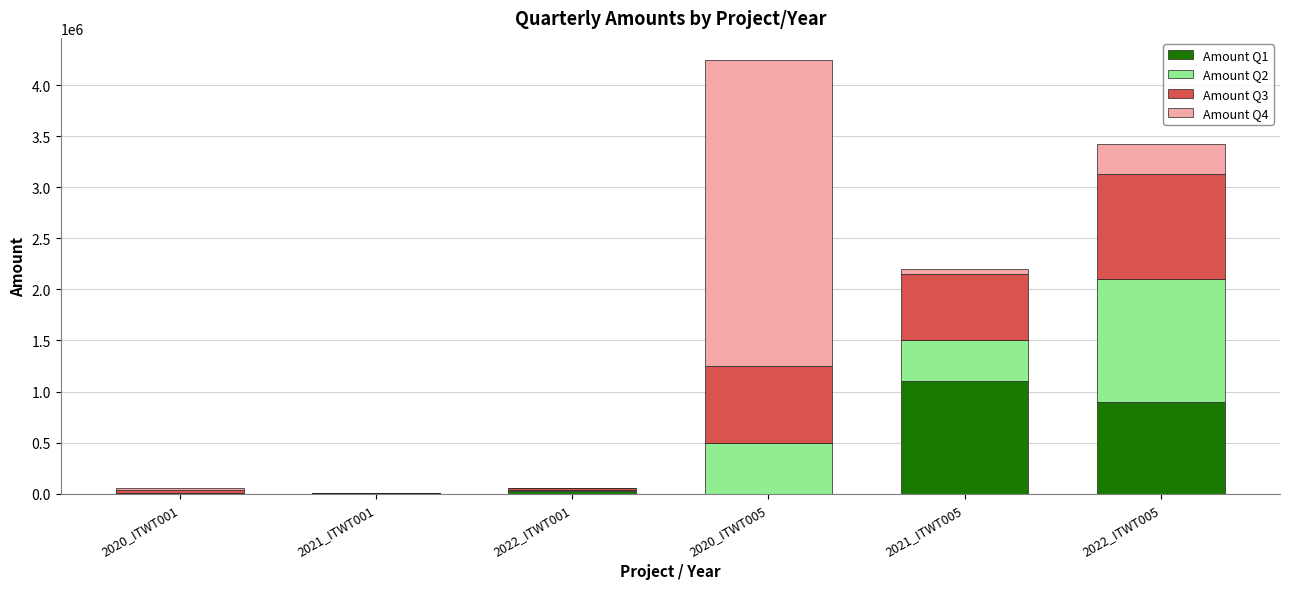

What is the total value across all series at 2020_ITWT001?

60000